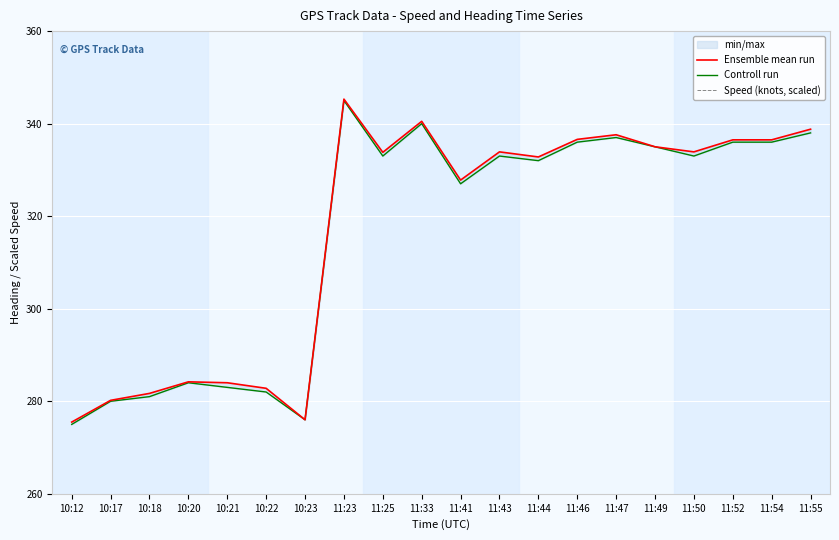

What is the value of the Ensemble mean run point at the 3rd from the left?

281.7